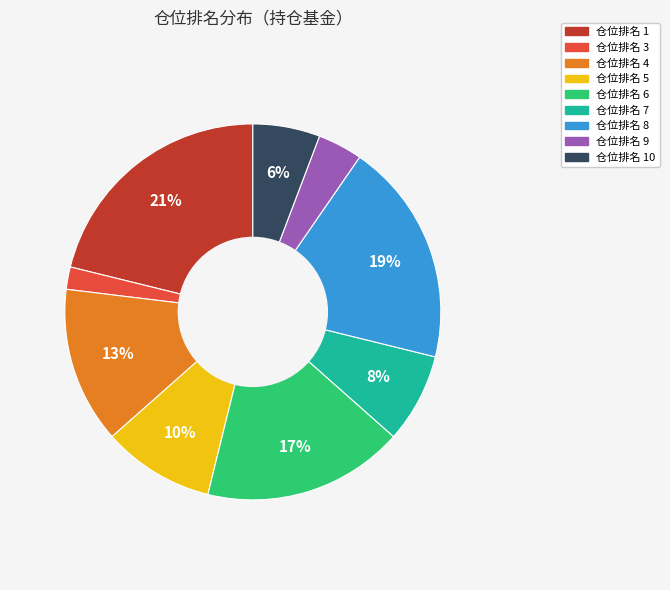

To the nearest percent, what is the average slice percentage?

11%